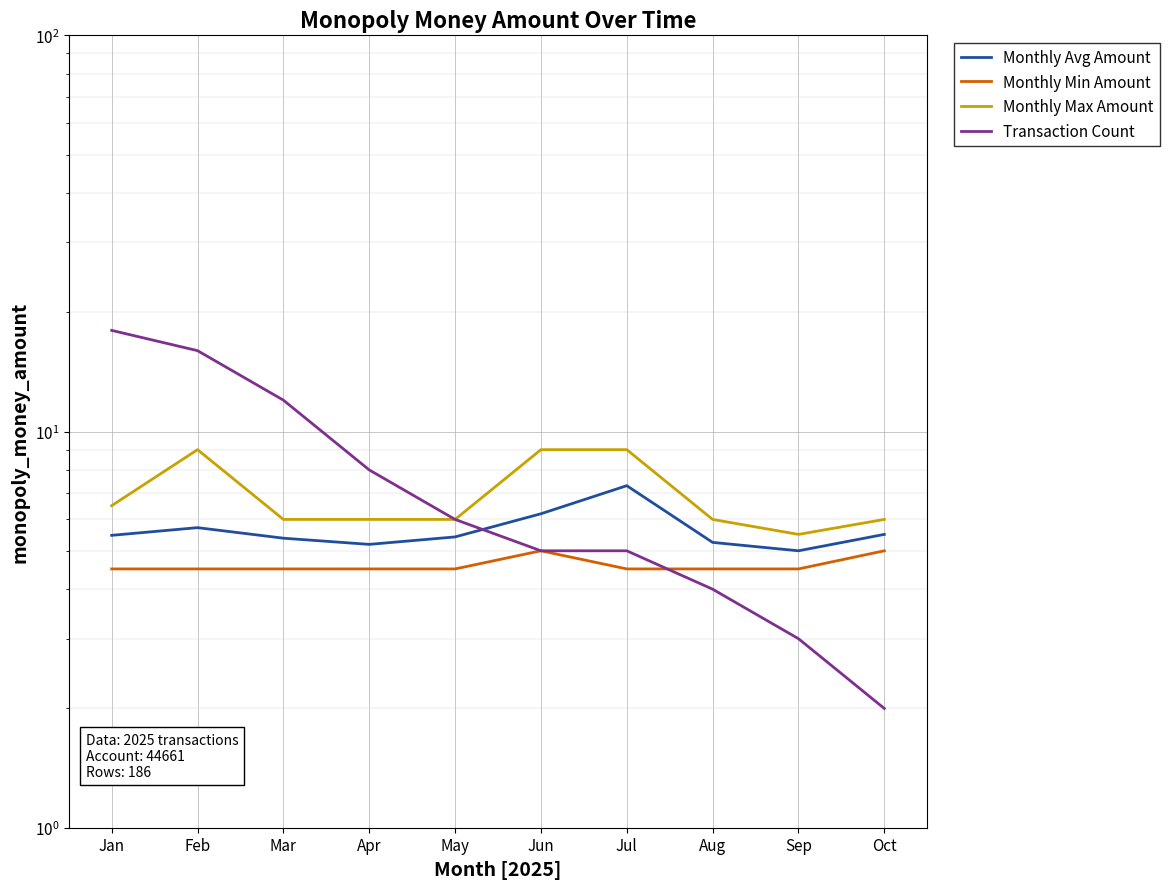

Which has a higher value, May or Oct?

Oct